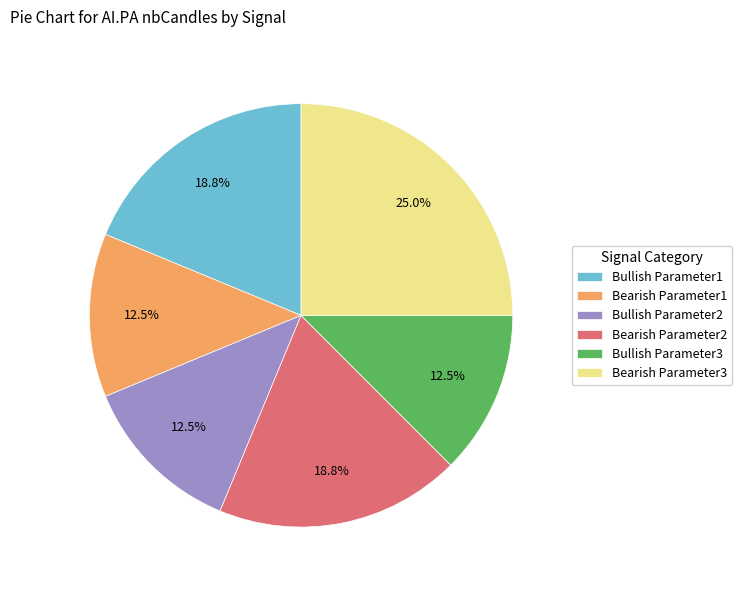

Which category has the biggest portion of the pie?

Bearish Parameter3